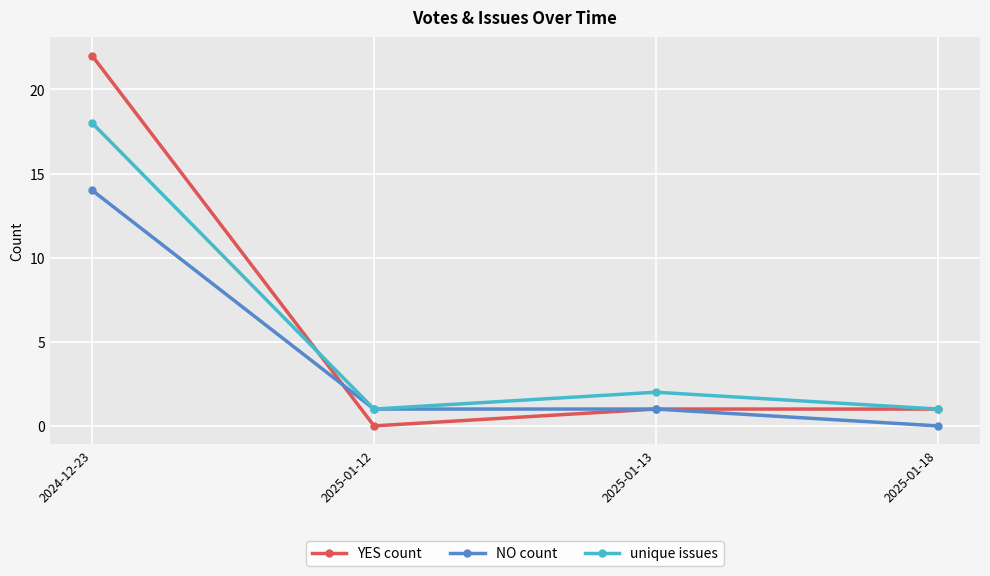

True or false: YES count and NO count cross at least once.

True